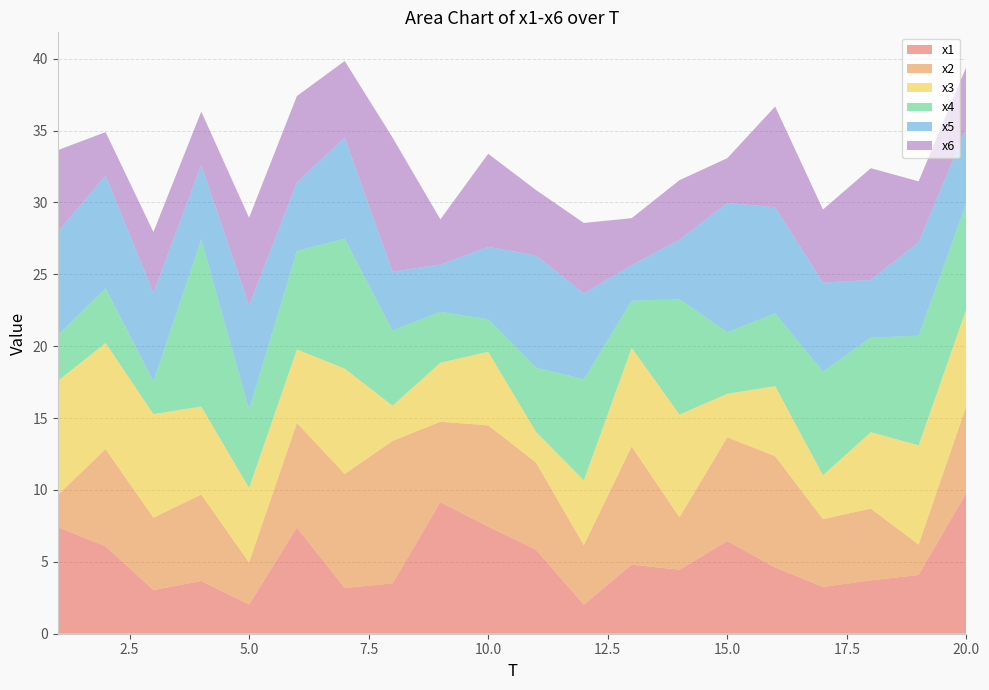

Reading left to right, list all the values displayed in this chart.

x1: 7.4	6.1	3.0	3.7	2.0	7.4	3.2	3.5	9.1	7.5	5.8	2.0	4.8	4.5	6.4	4.6	3.3	3.7	4.1	9.8
x2: 2.2	6.8	5.0	6.0	2.9	7.3	7.9	9.9	5.6	7.0	6.1	4.1	8.2	3.6	7.2	7.7	4.7	5.0	2.1	6.1
x3: 7.9	7.4	7.2	6.1	5.2	5.1	7.3	2.5	4.1	5.1	2.1	4.5	6.9	7.1	3.0	4.9	3.1	5.3	6.9	6.7
x4: 3.2	3.8	2.3	11.6	5.5	6.9	9.0	5.2	3.5	2.3	4.5	7.0	3.3	8.0	4.3	5.1	7.2	6.6	7.6	7.4
x5: 7.2	7.8	6.2	5.2	7.2	4.8	7.0	4.1	3.3	5.0	7.8	6.0	2.5	4.1	9.0	7.4	6.2	4.0	6.5	5.2
x6: 5.7	3.0	4.2	3.7	6.1	6.0	5.3	9.3	3.1	6.5	4.5	4.9	3.3	4.1	3.1	7.0	5.1	7.8	4.2	4.3